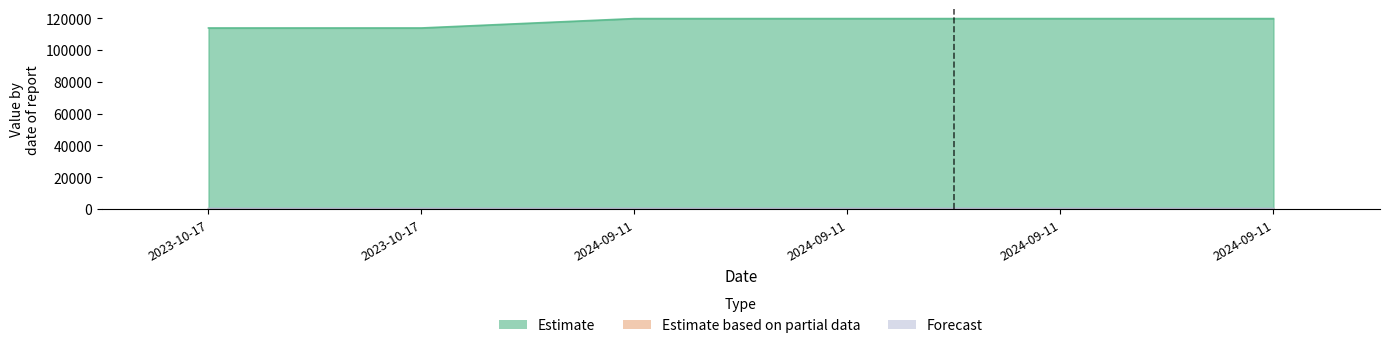

How many data points does each series have?

6